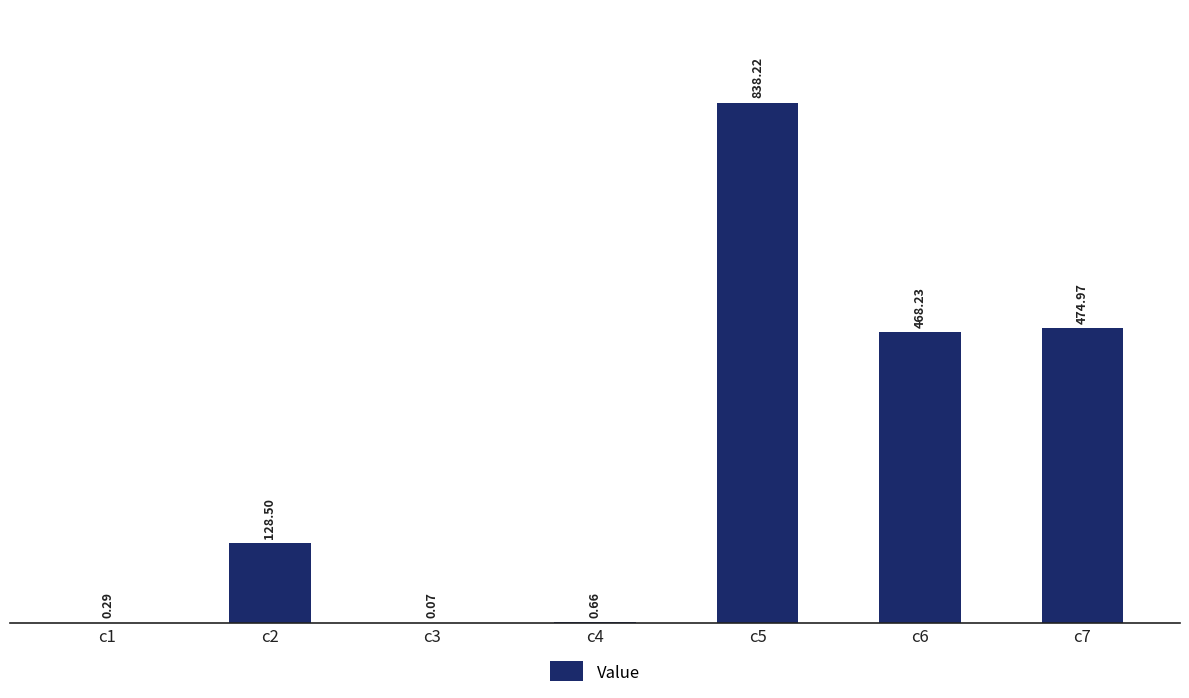

What is the sum of all values?

1910.9